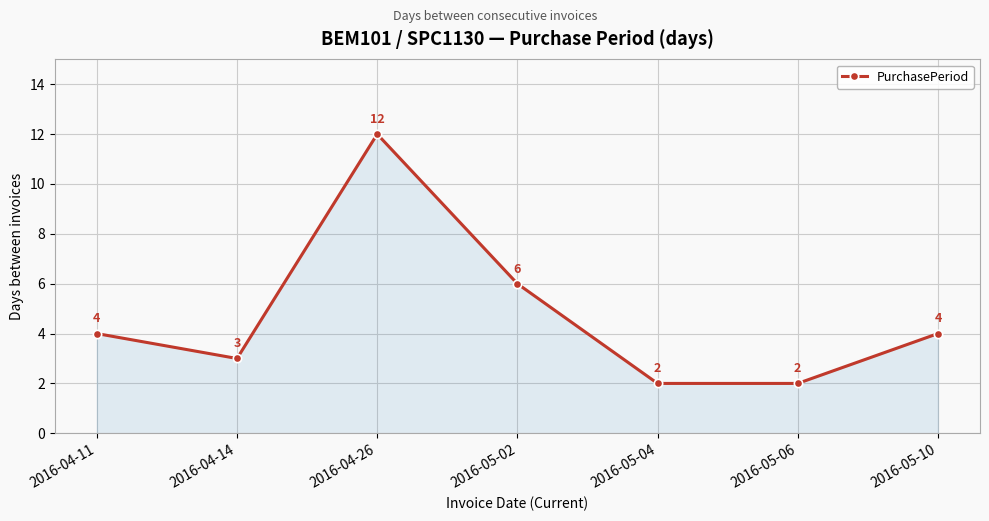

How many values are below 4?

3